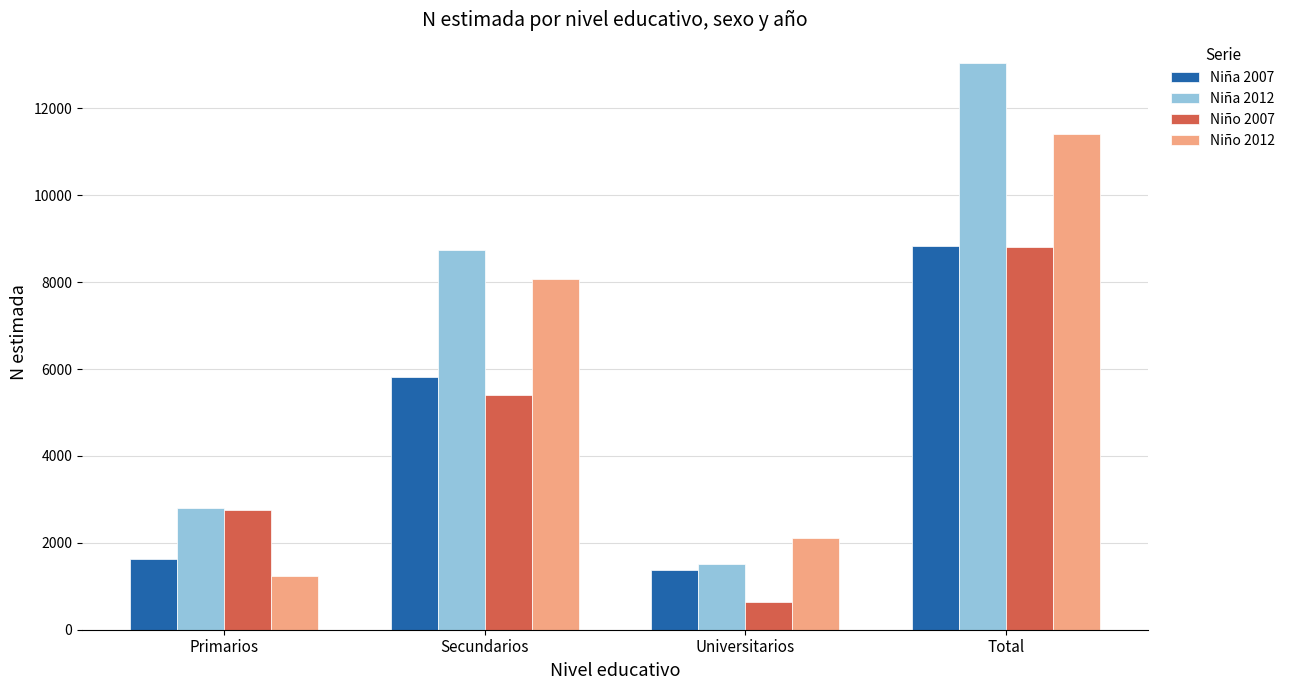

Which series has the largest range (max minus min)?

Niña 2012